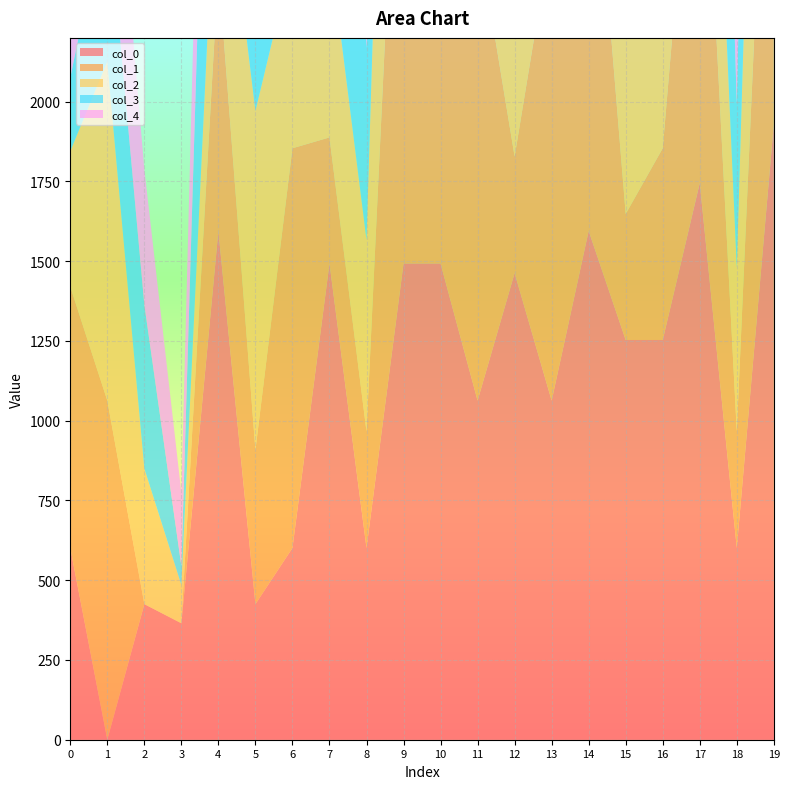

Reading right to left, what are all the values shown in this chart?

0: 19=1930.0	18=601.0	17=1745.0	16=1253.0	15=1253.0	14=1595.0	13=1063.0	12=1463.0	11=1063.0	10=1493.0	9=1493.0	8=601.0	7=1493.0	6=601.0	5=425.0	4=1595.0	3=365.0	2=425.0	1=0.0	0=601.0
1: 19=1660.0	18=365.0	17=1470.0	16=601.0	15=395.0	14=1470.0	13=1470.0	12=365.0	11=1470.0	10=1253.0	9=1930.0	8=365.0	7=395.0	6=1253.0	5=483.0	4=819.0	3=0.0	2=0.0	1=1063.0	0=819.0
2: 19=1815.0	18=513.0	17=893.0	16=513.0	15=1253.0	14=1470.0	13=1063.0	12=1253.0	11=1720.0	10=1595.0	9=1930.0	8=601.0	7=601.0	6=601.0	5=1063.0	4=513.0	3=120.0	2=425.0	1=1063.0	0=425.0
3: 19=1745.0	18=513.0	17=1715.0	16=819.0	15=1253.0	14=647.0	13=1470.0	12=120.0	11=1063.0	10=1891.0	9=1470.0	8=601.0	7=1470.0	6=1253.0	5=601.0	4=1470.0	3=60.0	2=513.0	1=513.0	0=230.0
4: 19=819.0	18=425.0	17=1891.0	16=425.0	15=647.0	14=647.0	13=1470.0	12=513.0	11=1470.0	10=1720.0	9=365.0	8=365.0	7=365.0	6=1253.0	5=647.0	4=819.0	3=230.0	2=425.0	1=513.0	0=230.0